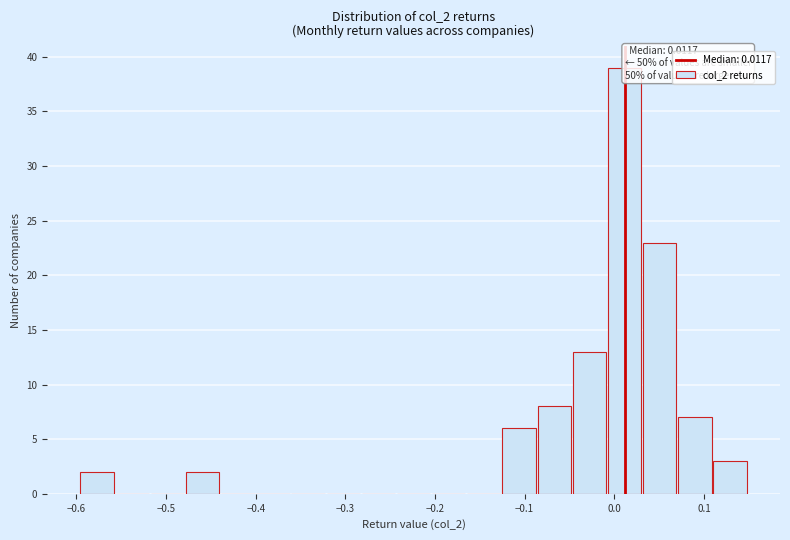

Read against the x-axis, roughly where is the centre of the tallest bar?

0.01